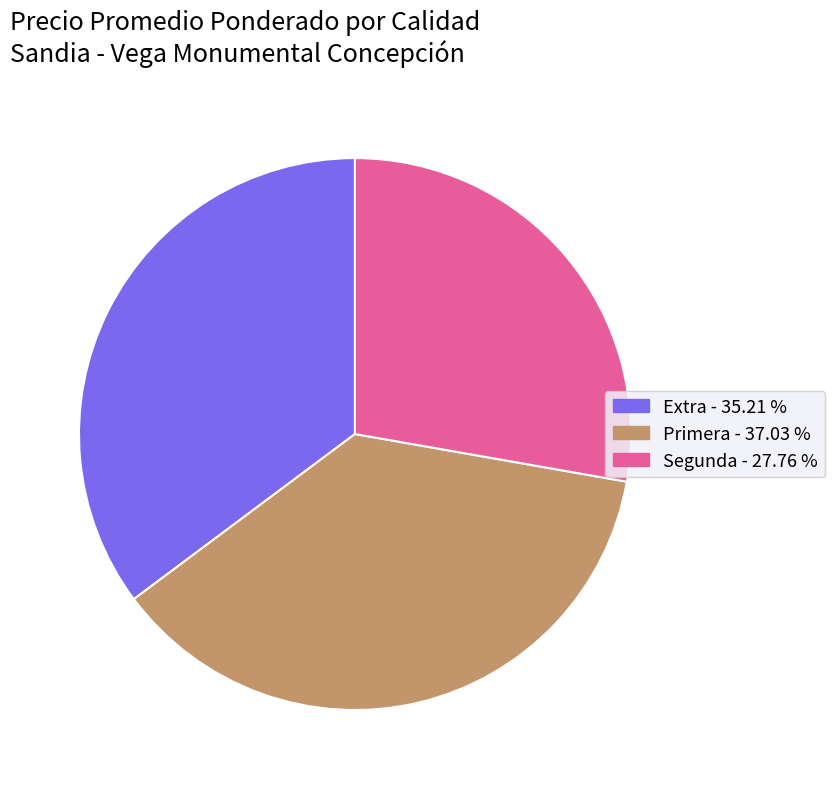

Approximately how many times larger is the value at Primera - 37.03 % compared to Segunda - 27.76 %?

1.3